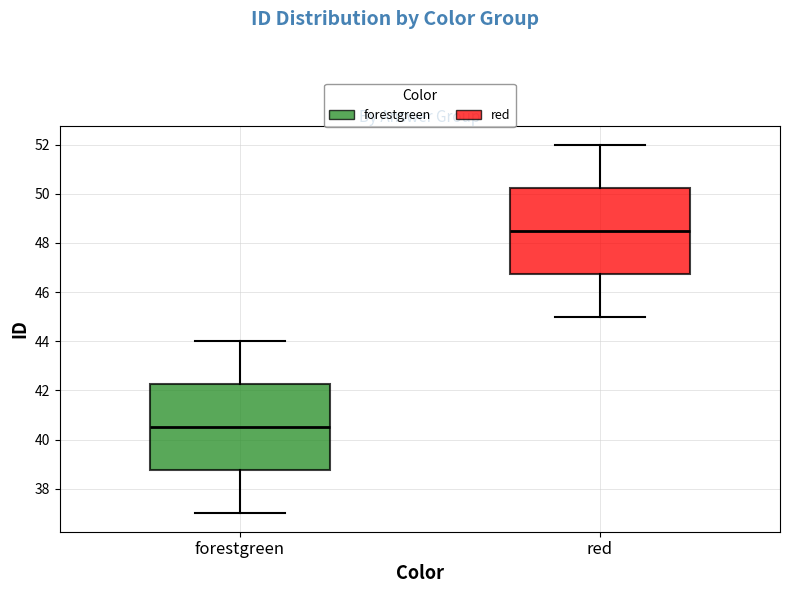

Reading left to right, transcribe this box plot: for each box, give where its median line is, the range the box spans, and where its two whiskers end, as read against the y-axis. The values are not printed on the chart, so give them approximately, as read against the axis.

forestgreen: median 40.6, box 38.8 to 42.2, whiskers 37.0 to 44.0
red: median 48.6, box 46.8 to 50.2, whiskers 45.0 to 52.0